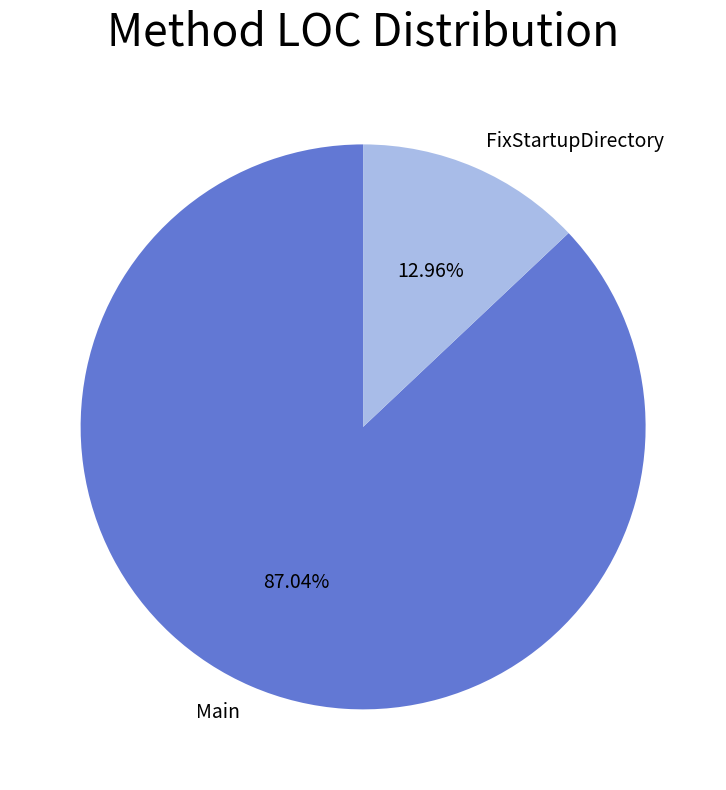

What percentage do Main and FixStartupDirectory together represent?

100.0%